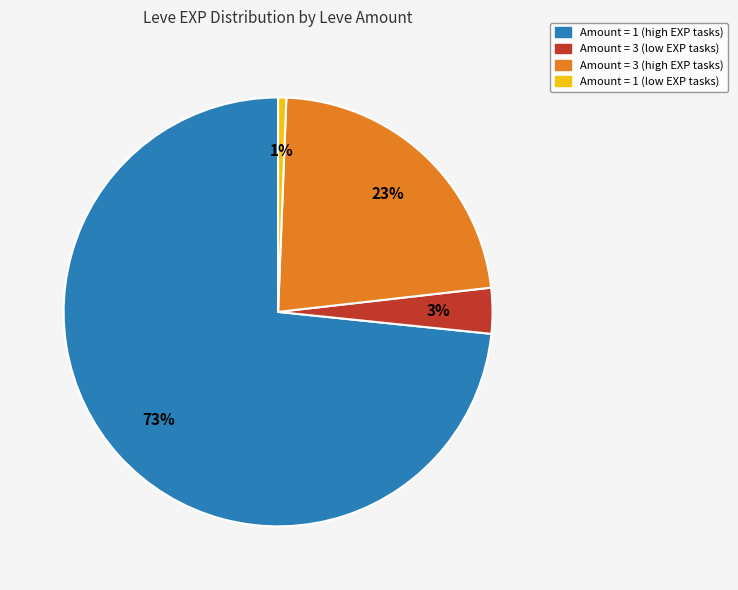

Count the number of slices in the pie.

4